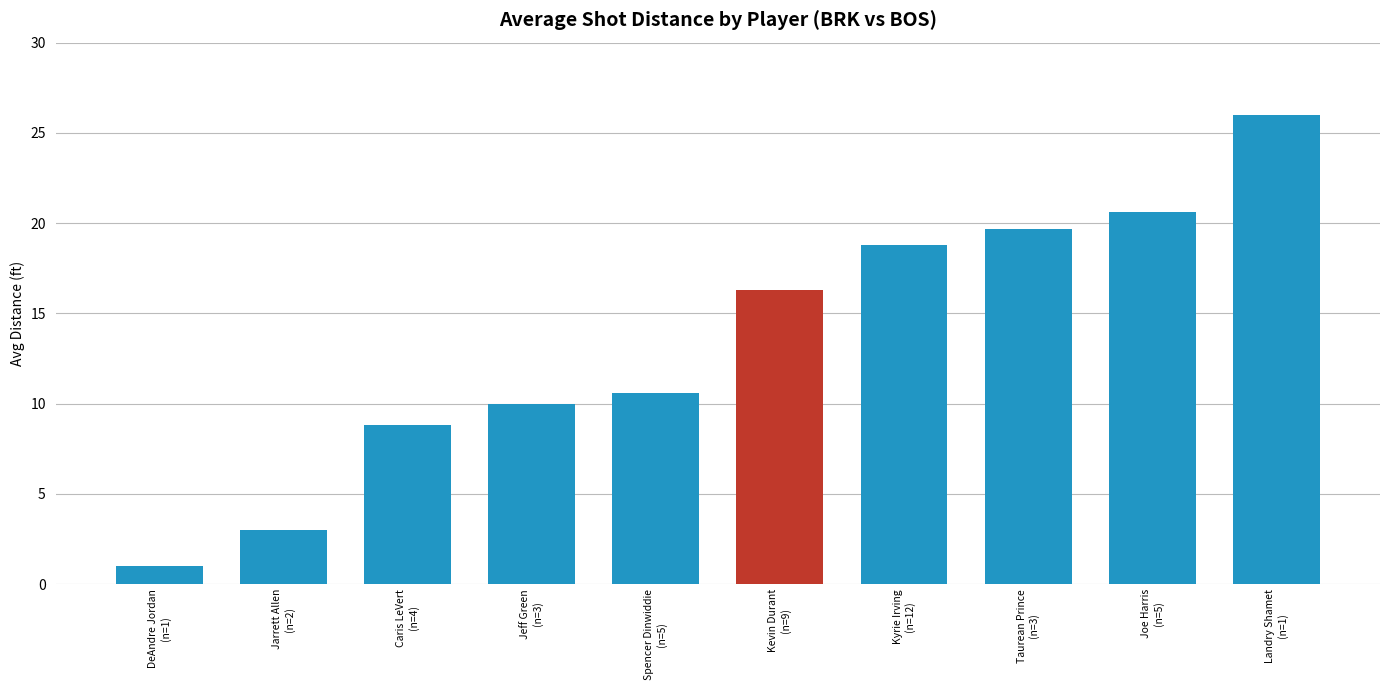

Which category has the lowest value across all series?

DeAndre Jordan
(n=1)